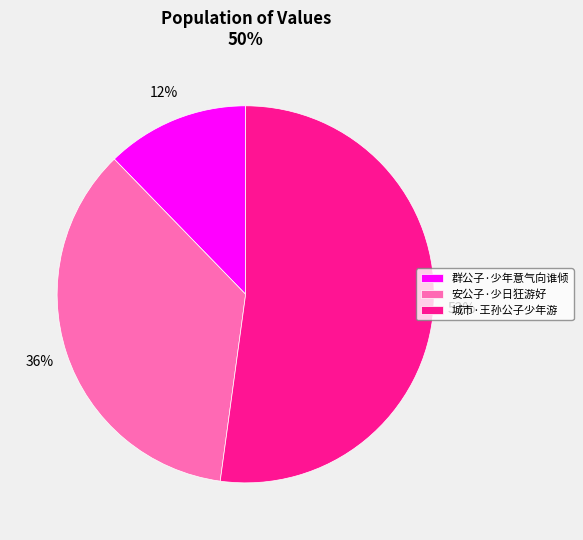

Count the number of slices in the pie.

3